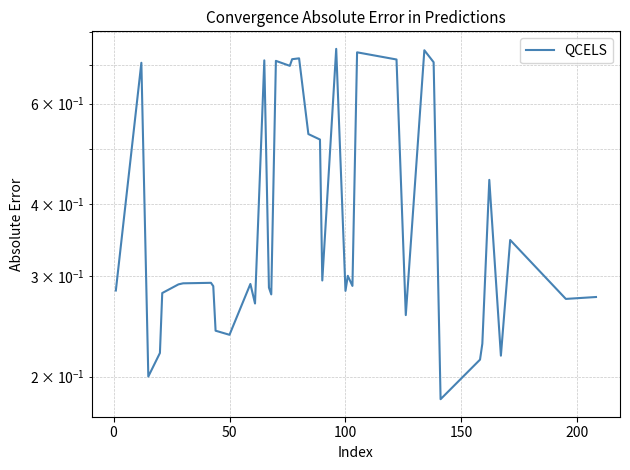

How many data points does each series have?

40